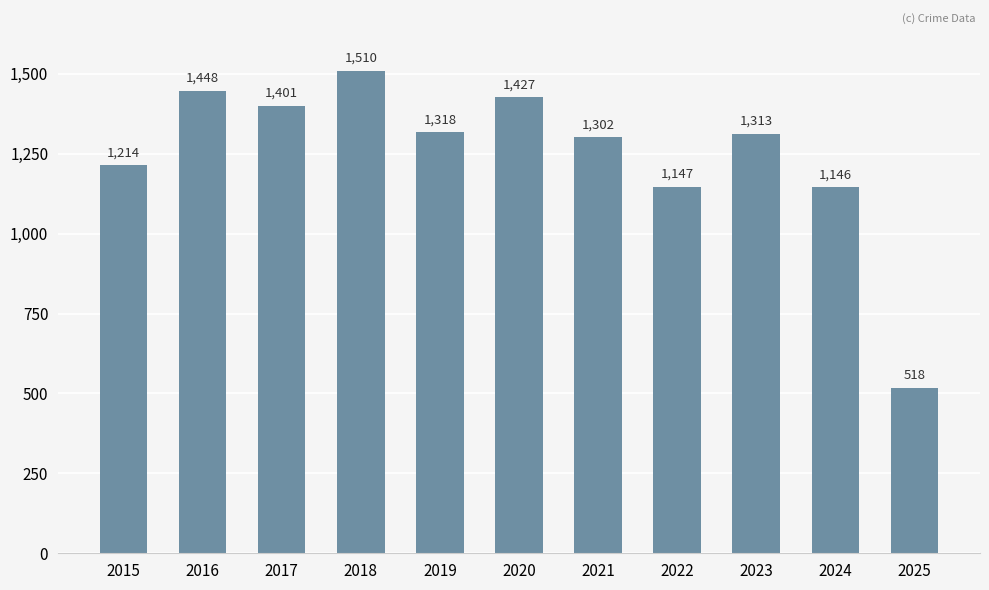

The chart shows a value of 1401 at 2017. True or false?

True